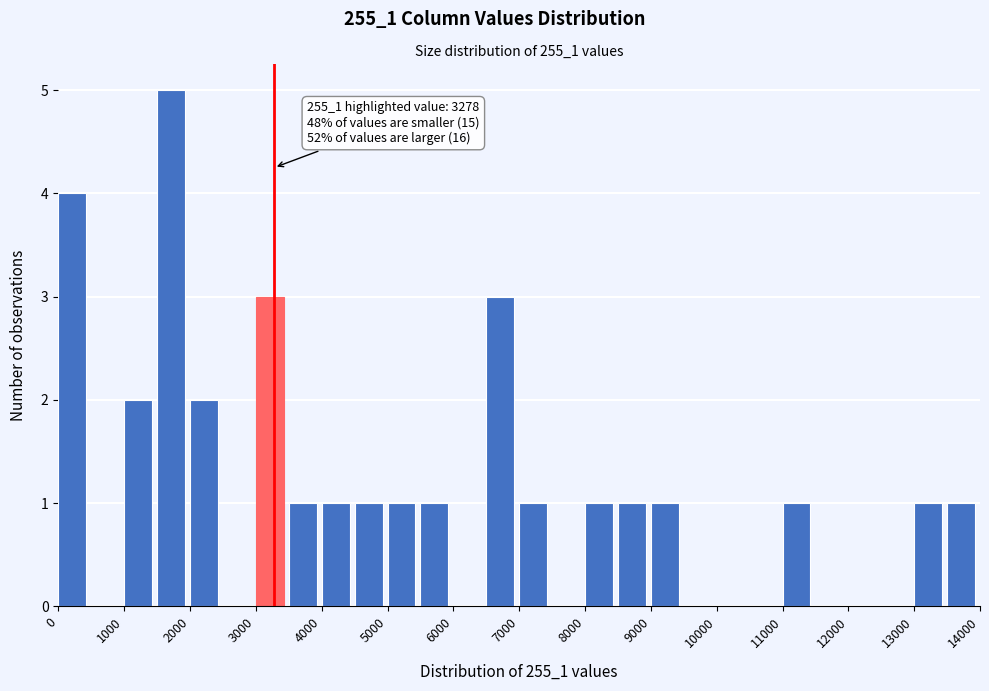

Which range on the x-axis has the tallest bar?

1500 to 2000